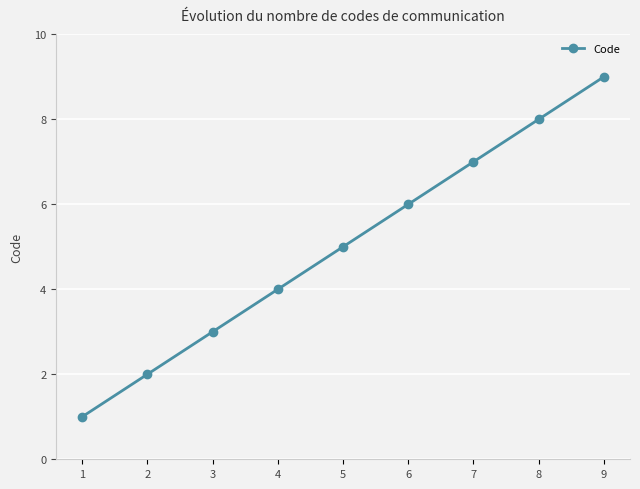

True or false: the data has more than 1 interior local peaks.

False